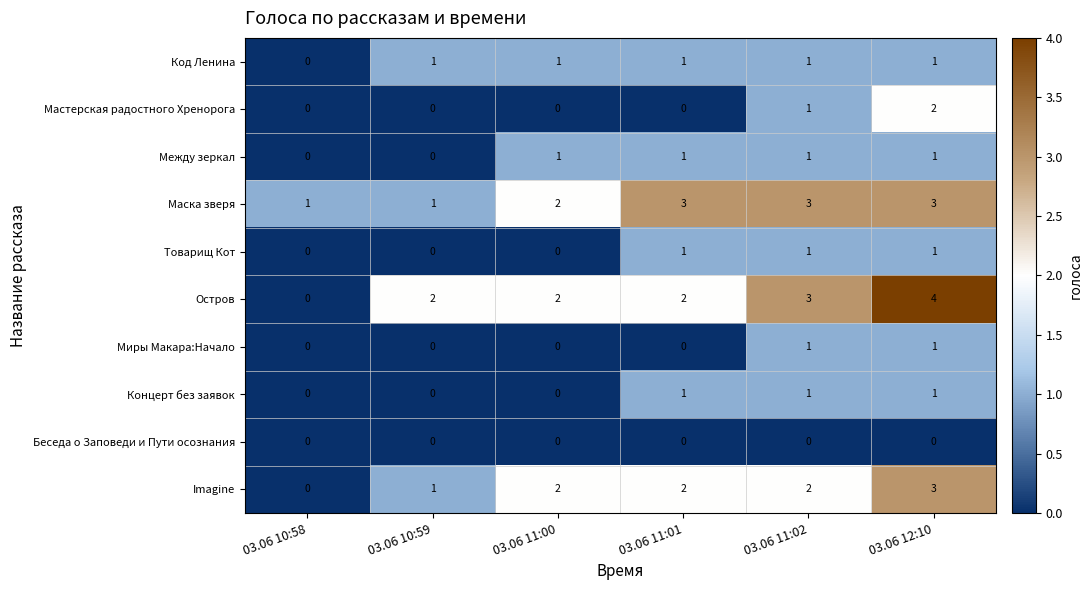

The Мастерская радостного Хренорога series shows 0 at 03.06 10:59. True or false?

True